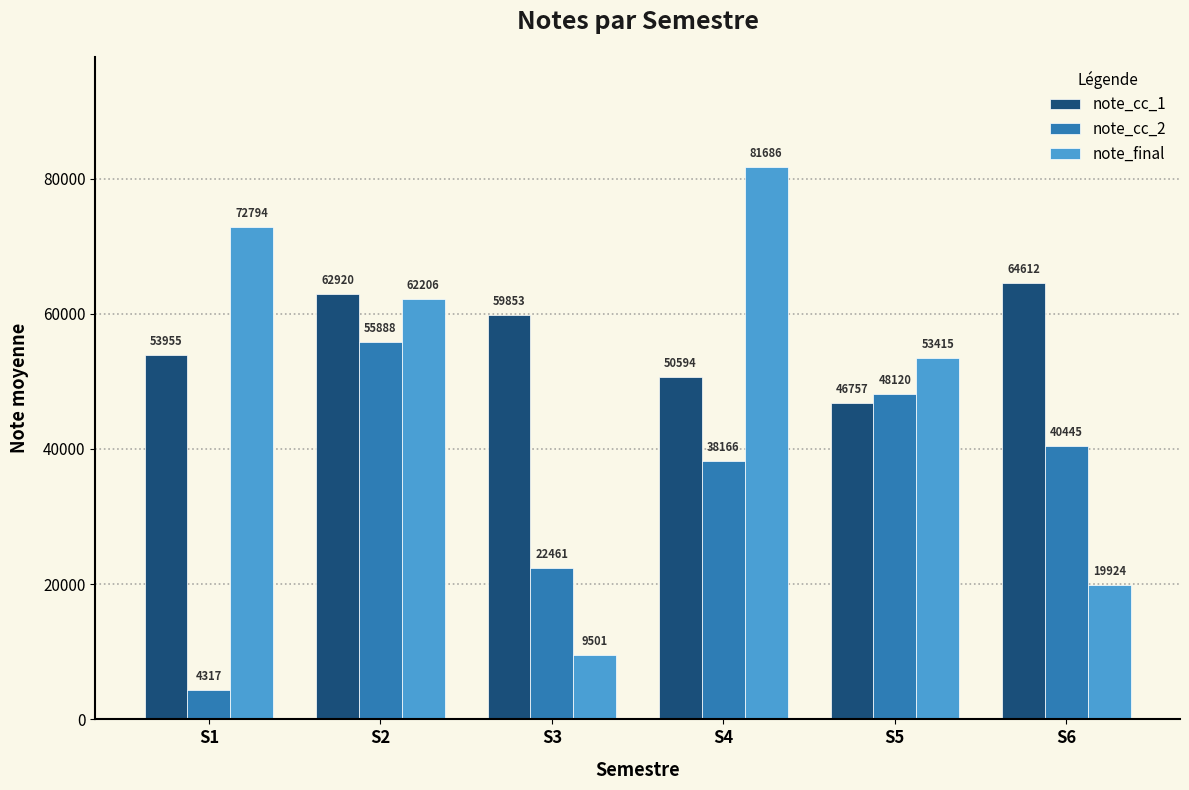

Reading left to right, transcribe all the data shown in this chart.

note_cc_1: S1=53955	S2=62920	S3=59853	S4=50594	S5=46757	S6=64612
note_cc_2: S1=4317	S2=55888	S3=22461	S4=38166	S5=48120	S6=40445
note_final: S1=72794	S2=62206	S3=9501	S4=81686	S5=53415	S6=19924